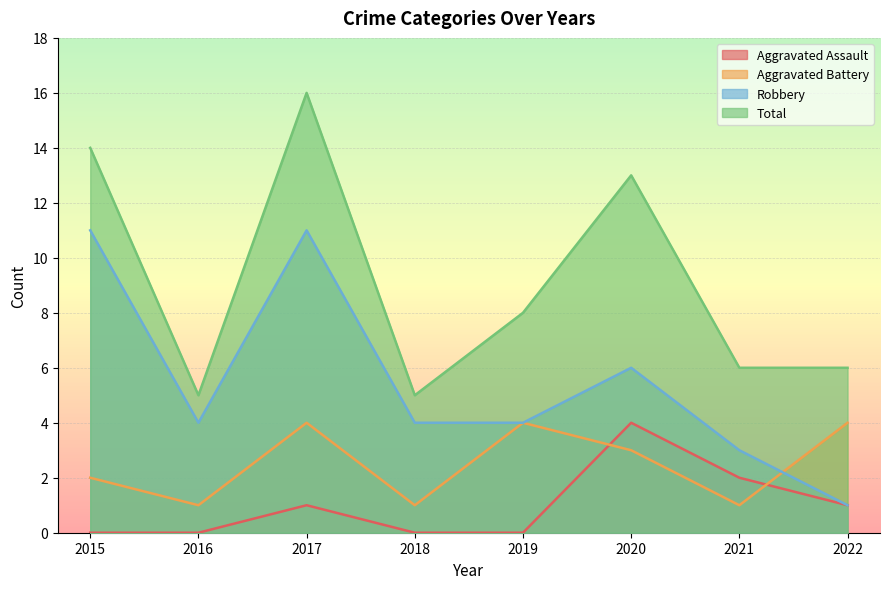

What is the total value across all series at 2019?

16